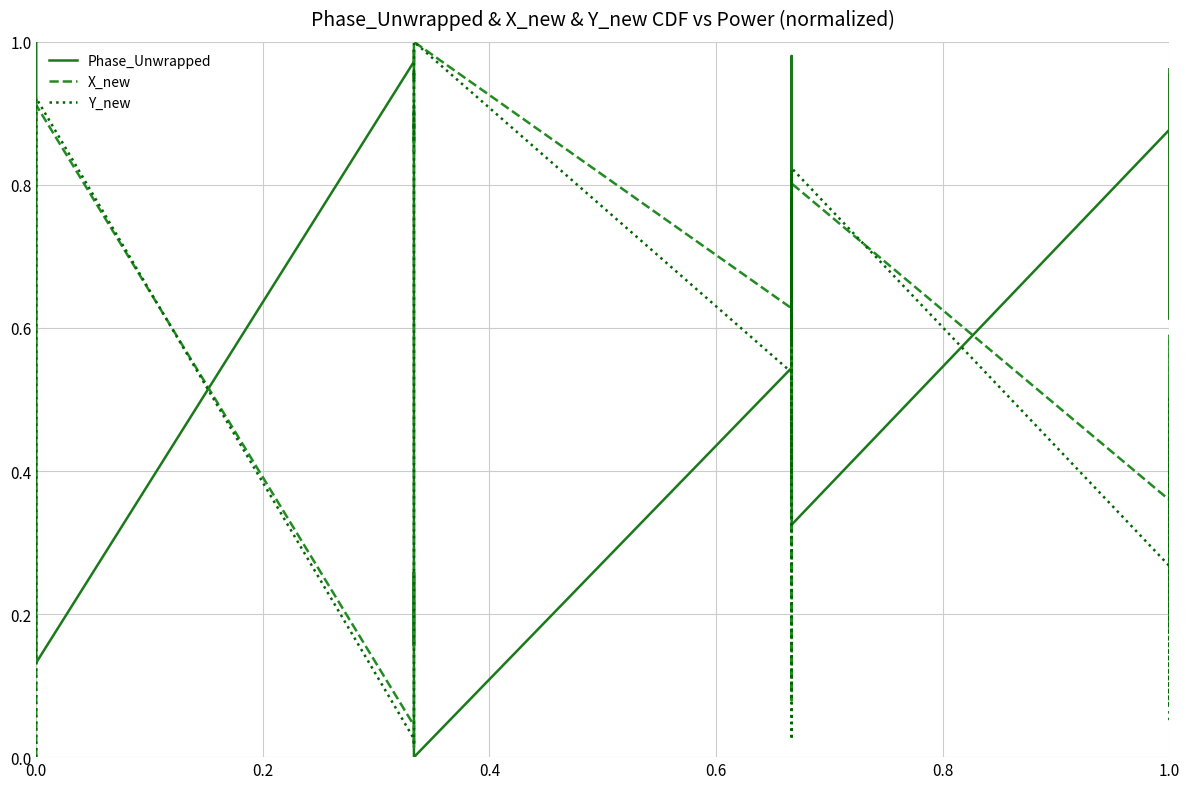

How many values in the X_new series exceed 0?

39